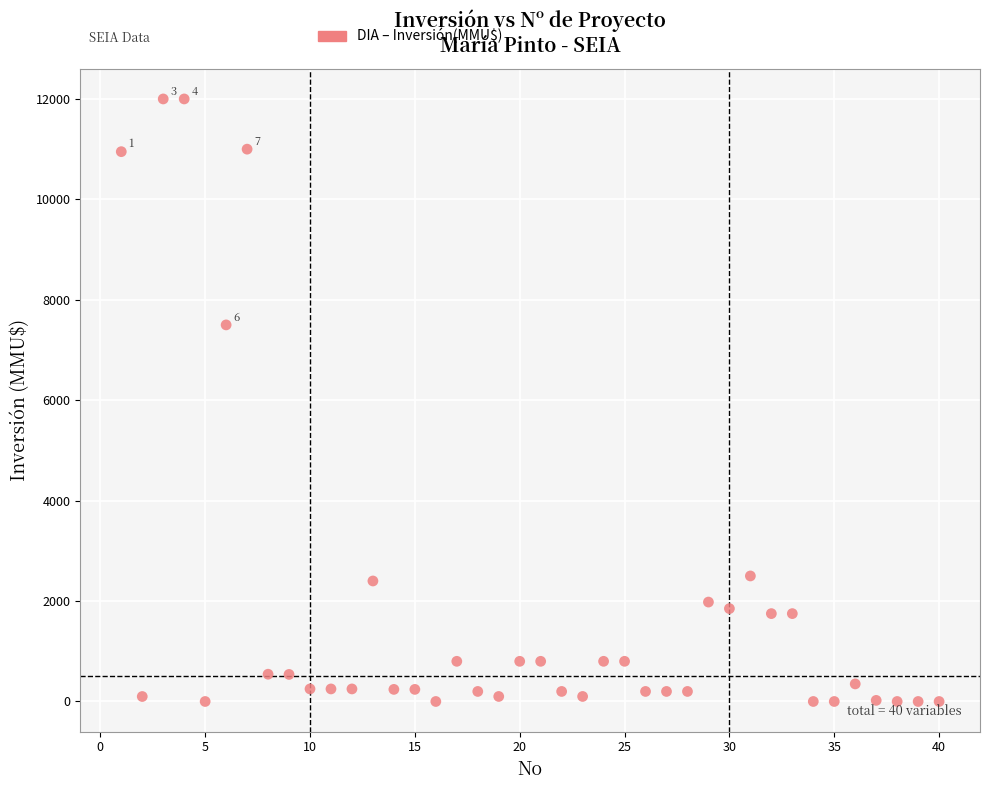

What is the range of Y values (max minus min)?

12000